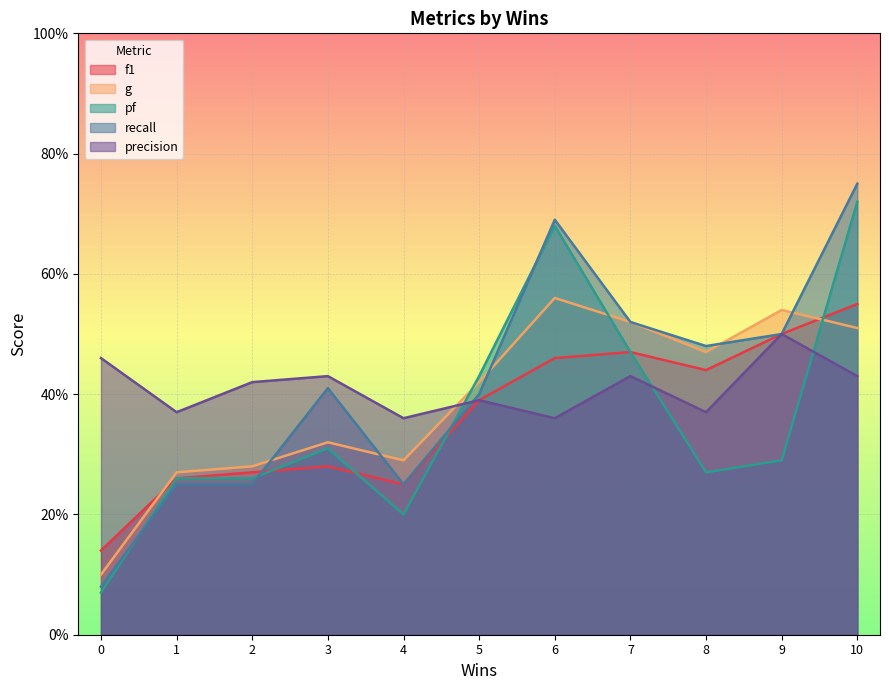

True or false: f1 and precision cross at least once.

False